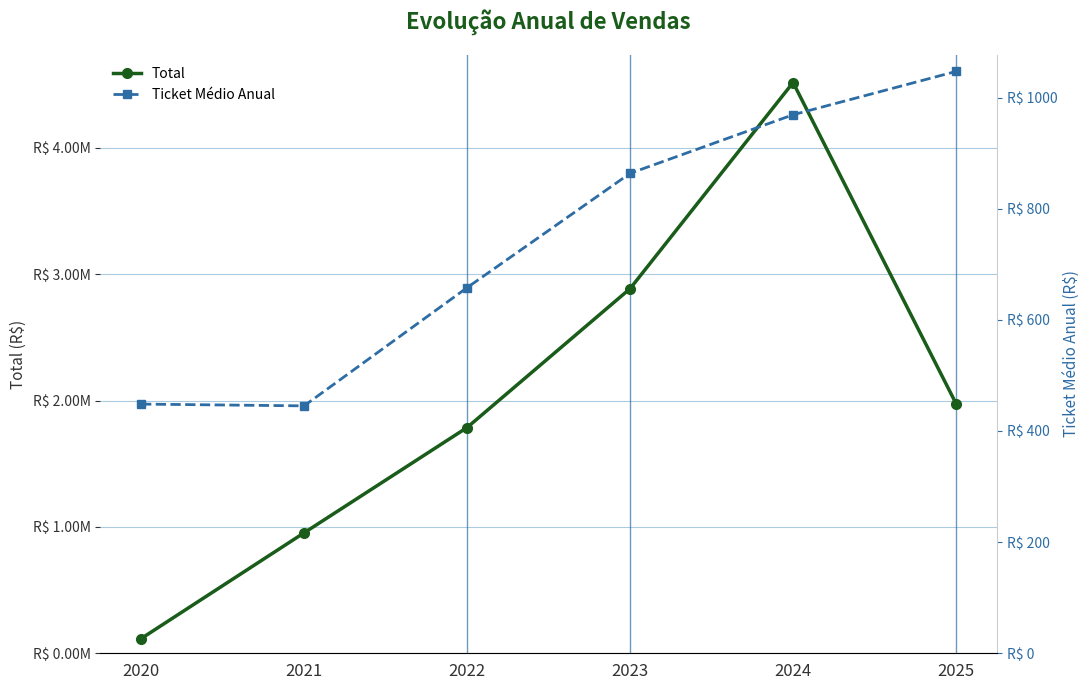

At how many categories does at least one series exceed 1851515?

3